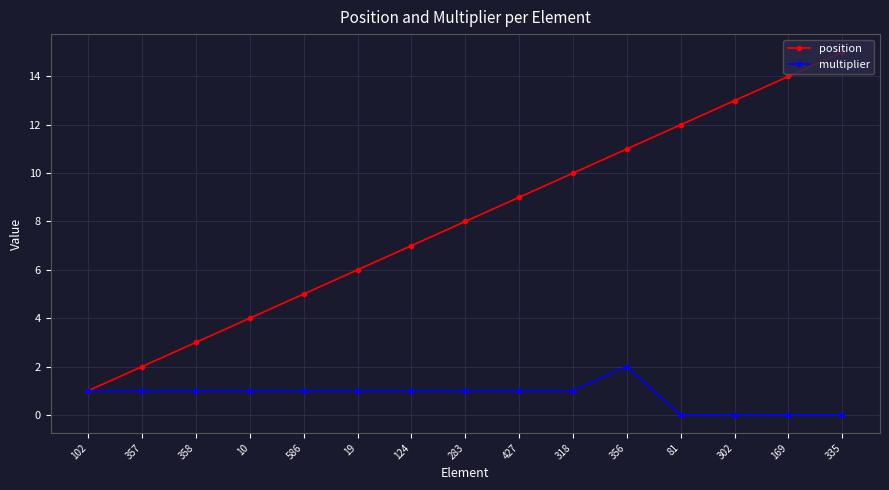

Is it true that multiplier equals 1 at 10?

True